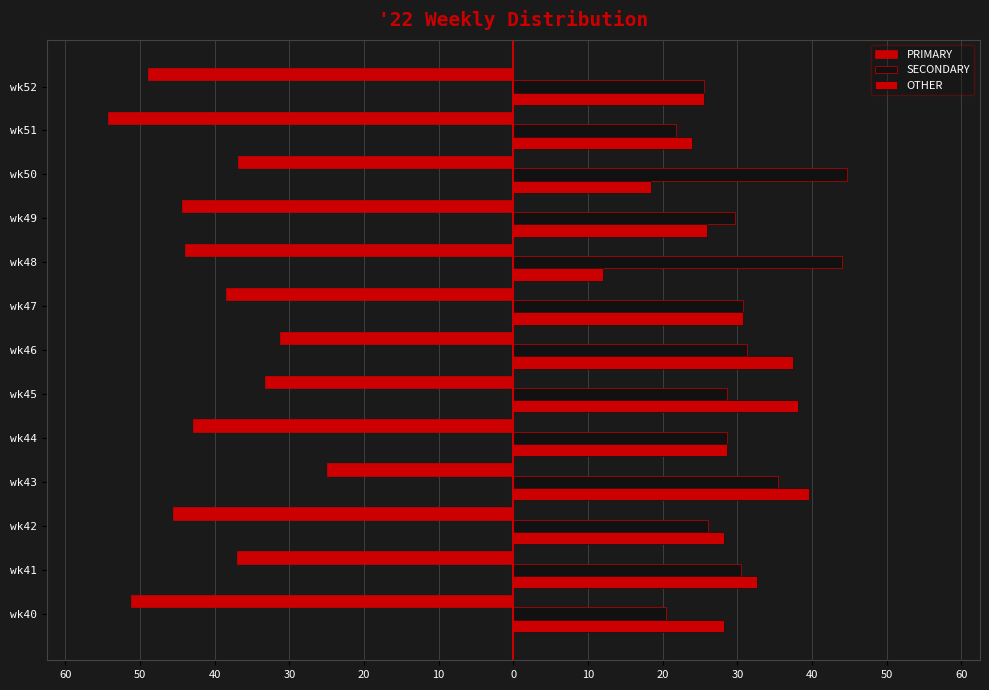

Reading left to right, list all the values displayed in this chart.

PRIMARY: -51.3	-37.0	-45.6	-25.0	-42.9	-33.3	-31.2	-38.5	-44.0	-44.4	-36.8	-54.4	-48.9
SECONDARY: 20.5	30.4	26.1	35.4	28.6	28.6	31.2	30.8	44.0	29.6	44.7	21.7	25.5
OTHER: 28.2	32.6	28.3	39.6	28.6	38.1	37.5	30.8	12.0	25.9	18.4	23.9	25.5